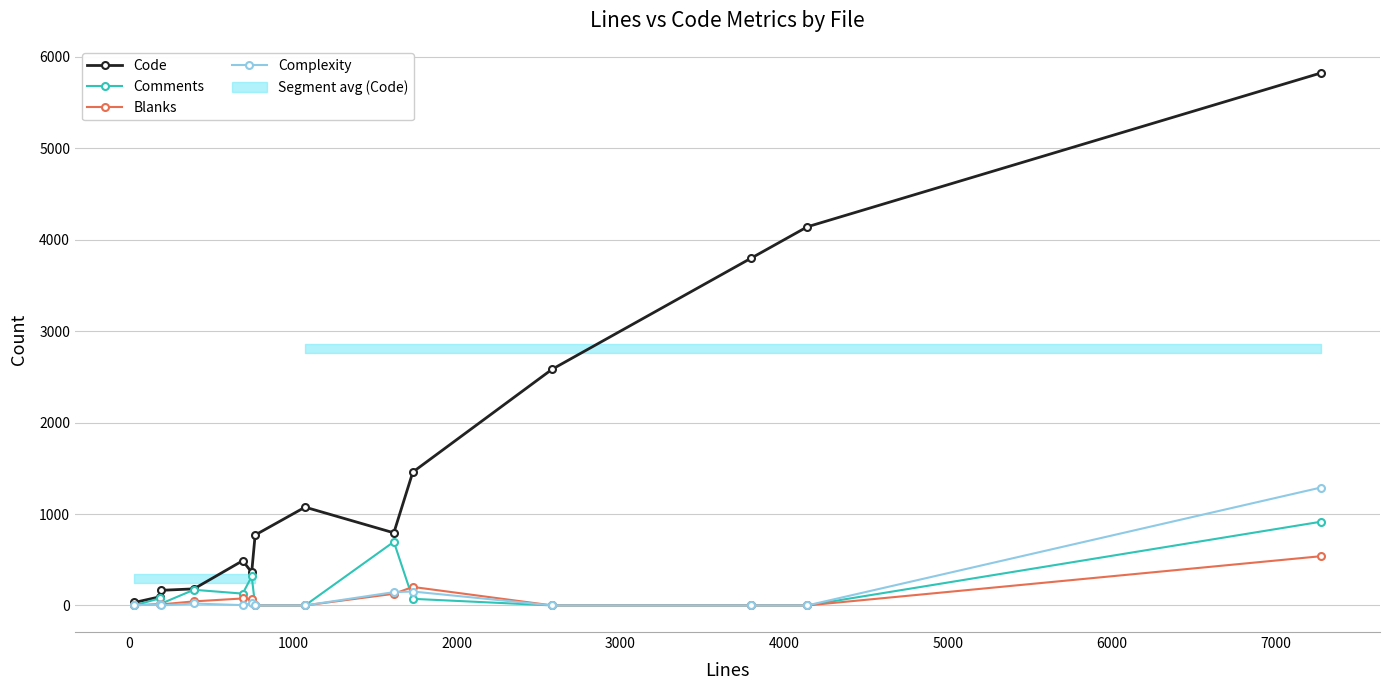

Reading left to right, transcribe all the data shown in this chart.

Code: 32	94	165	181	489	362	770	1075	794	1459	2583	3799	4142	5824
Comments: 0	78	19	171	129	317	0	0	696	72	0	0	0	915
Blanks: 0	16	11	44	76	70	0	0	127	202	0	0	0	538
Complexity: 3	10	0	21	3	24	0	0	145	152	0	0	0	1289